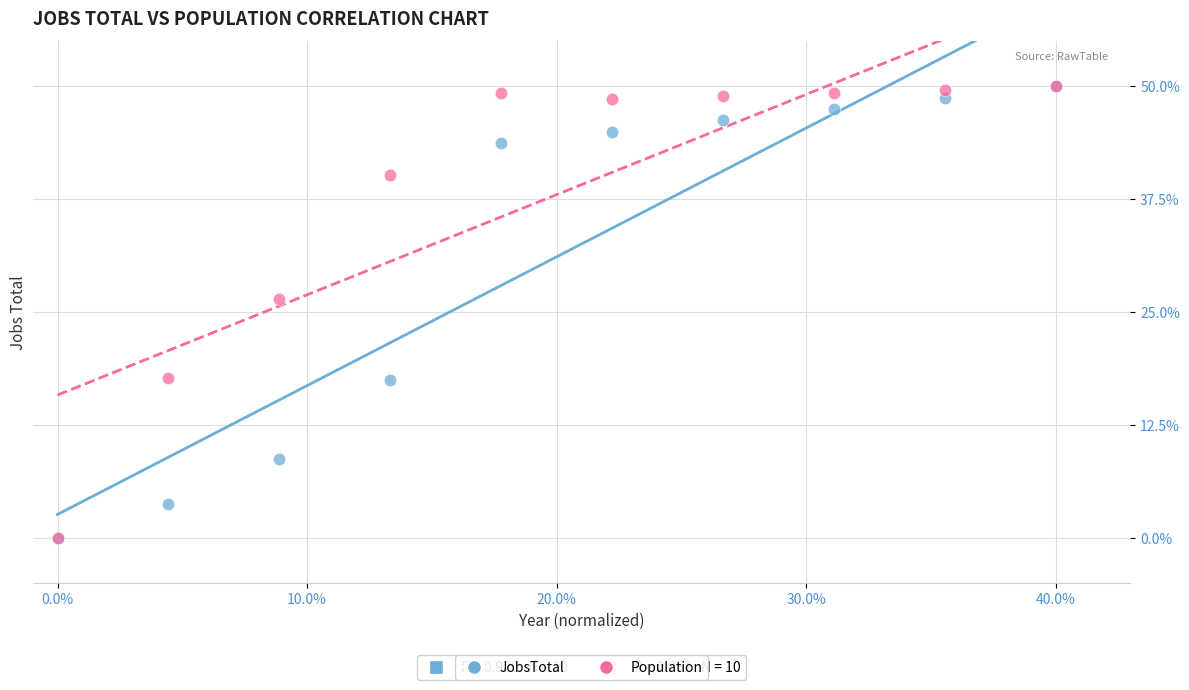

In the Population series, what Y value is closest to 25?

26.5